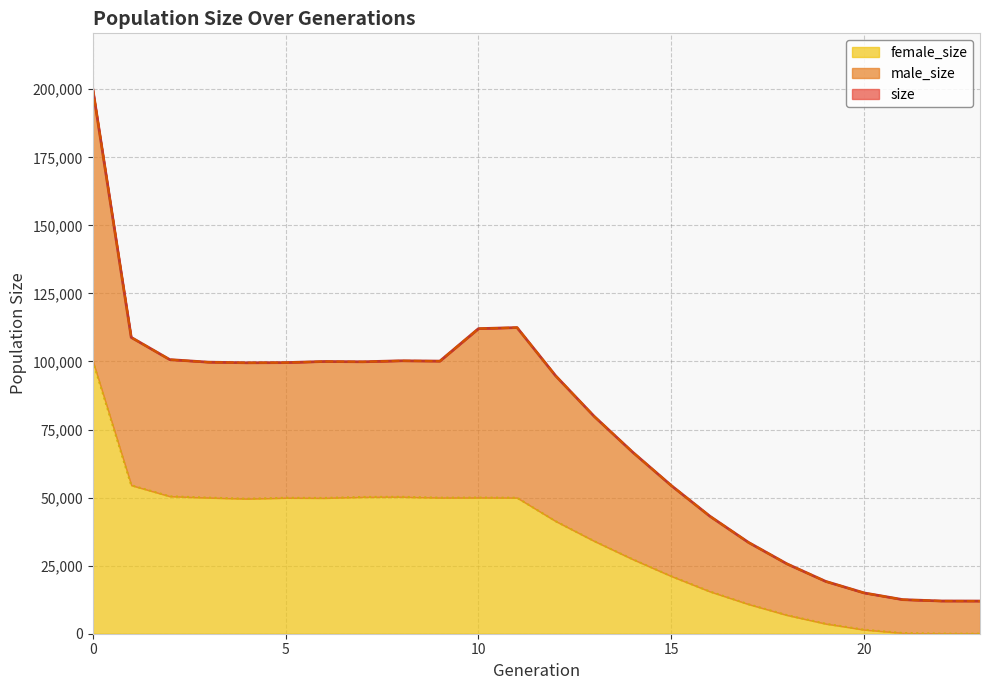

Rank the categories by size value from lowest to highest.

23, 22, 21, 20, 19, 18, 17, 16, 15, 14, 13, 12, 4, 5, 3, 7, 6, 9, 8, 2, 1, 10, 11, 0